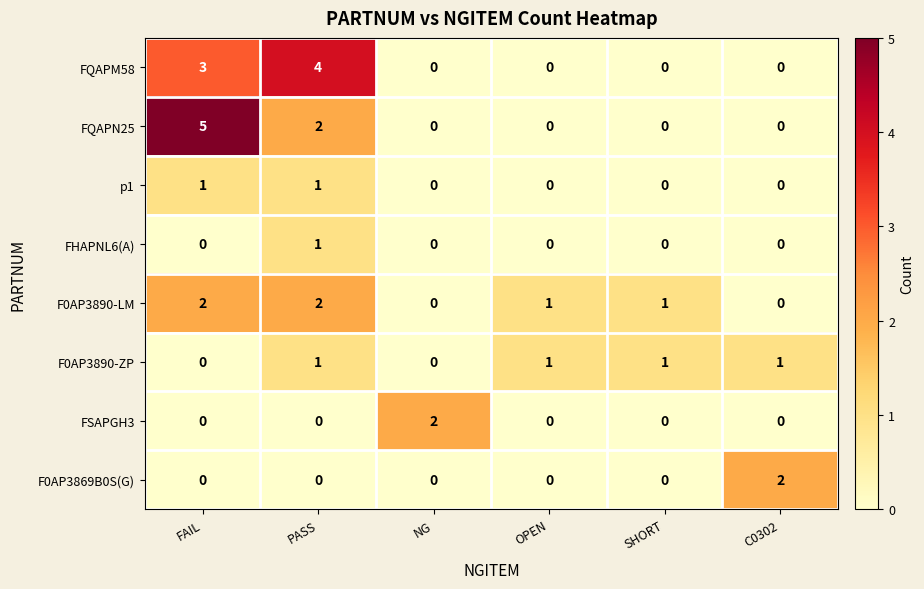

What is the total value across all series at C0302?

3